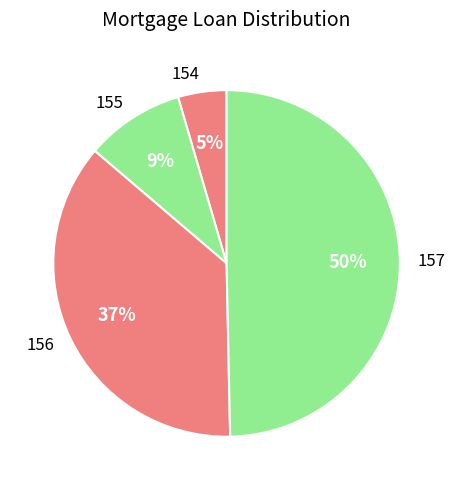

Between 157 and 154, which is larger?

157